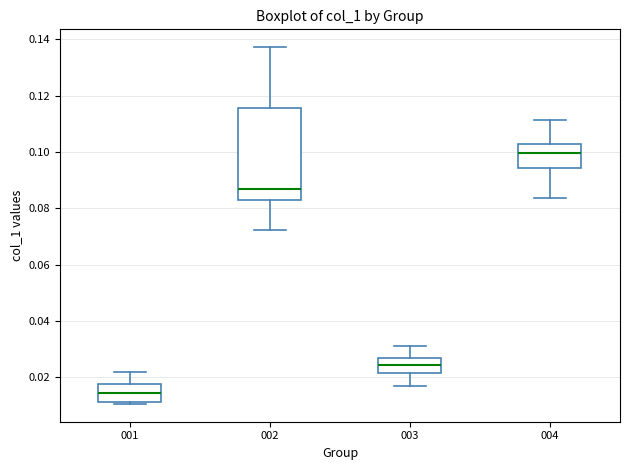

Reading left to right, read every box against the y-axis: the position of its median line, the range the box covers, and the ends of its whiskers. The values are not printed on the chart, so give them approximately, as read against the axis.

001: median 0.014, box 0.012 to 0.018, whiskers 0.010 to 0.022
002: median 0.088, box 0.082 to 0.116, whiskers 0.072 to 0.138
003: median 0.024, box 0.022 to 0.026, whiskers 0.016 to 0.032
004: median 0.100, box 0.094 to 0.102, whiskers 0.084 to 0.112